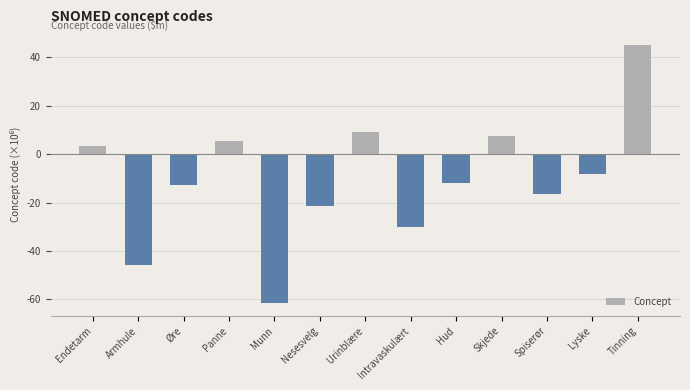

Is it true that the value at Munn is -87.7?

False